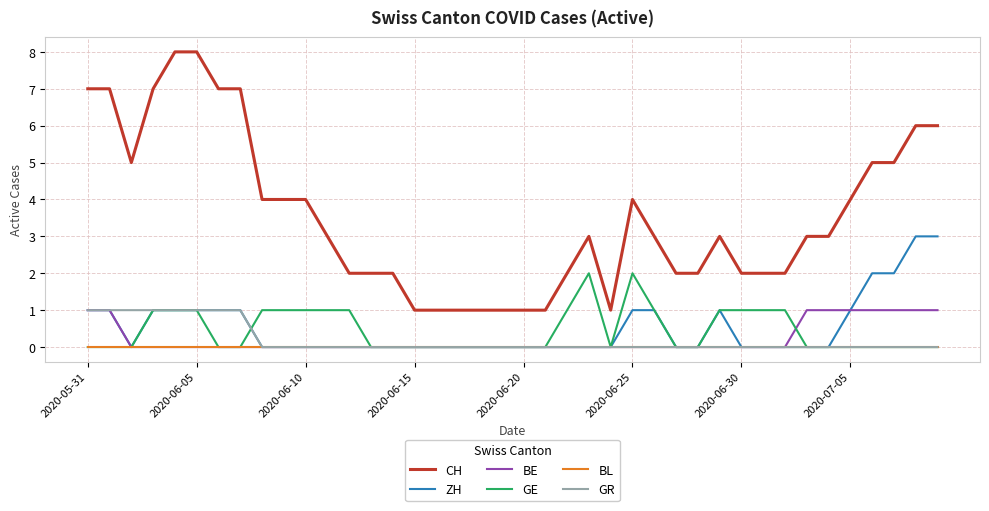

What are all the series names shown in the legend?

CH, ZH, BE, GE, BL, GR